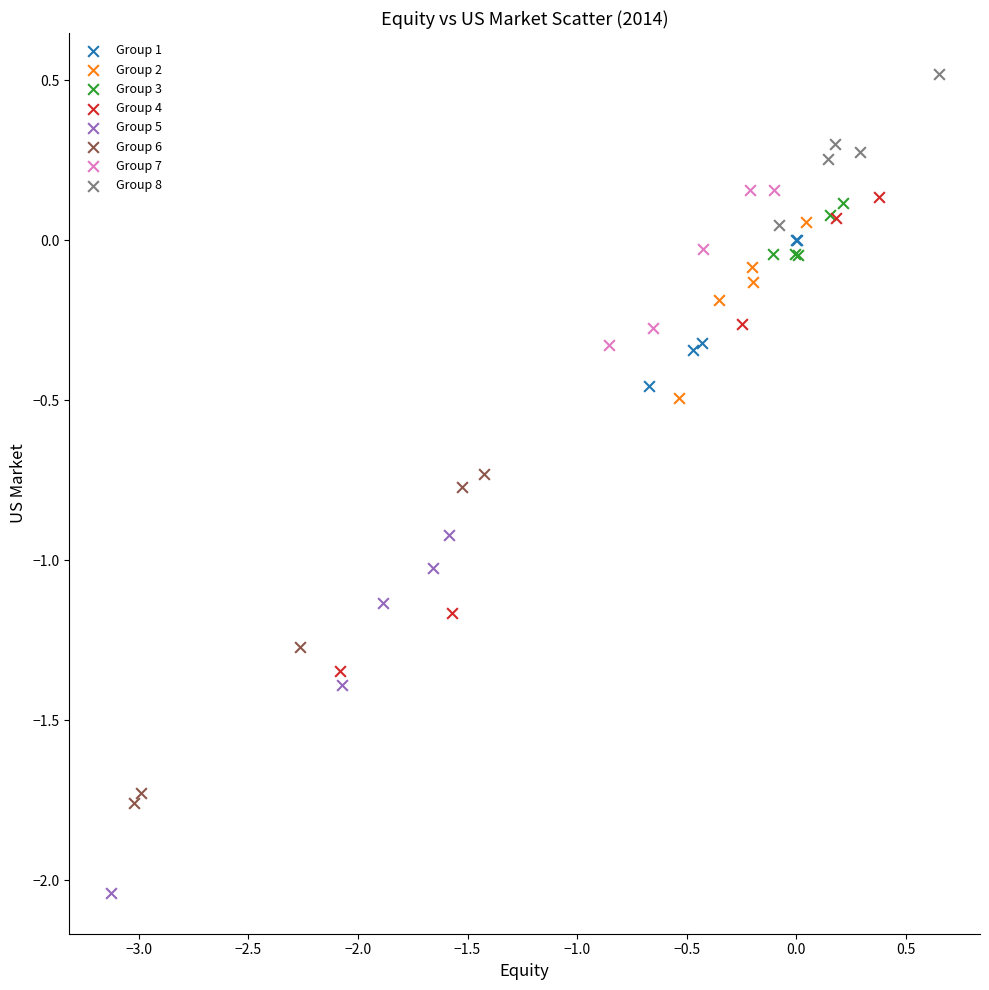

Which series reaches the maximum Y coordinate?

Group 8